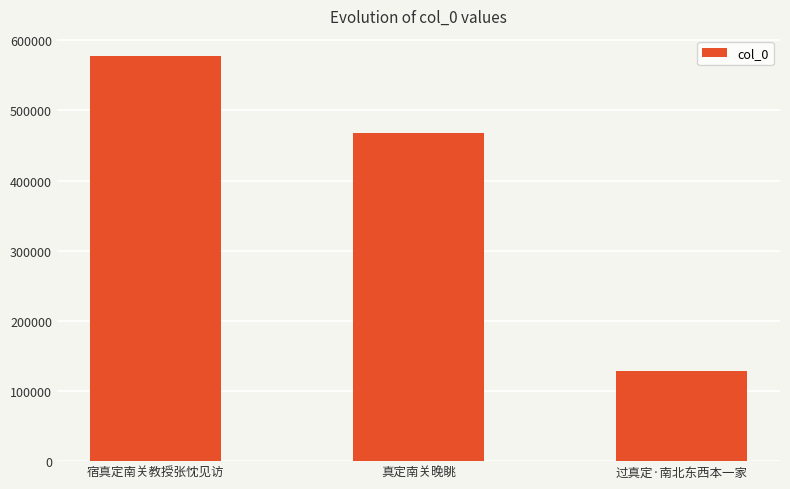

How many values are below 468458?

1